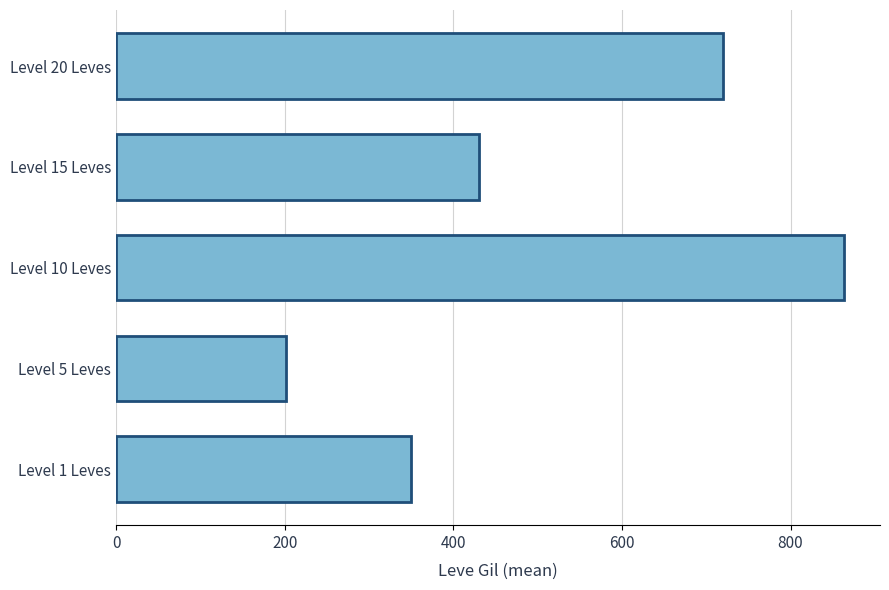

Reading bottom to top, extract all data points from this chart.

350	202	863	430	720